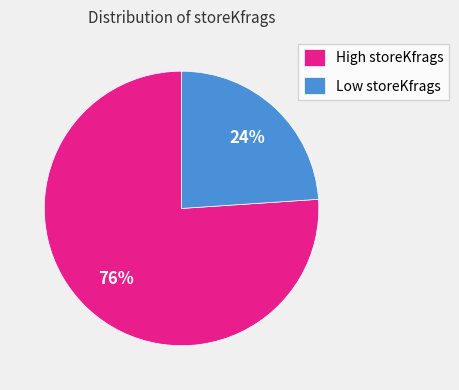

Which has a higher value, High storeKfrags or Low storeKfrags?

High storeKfrags